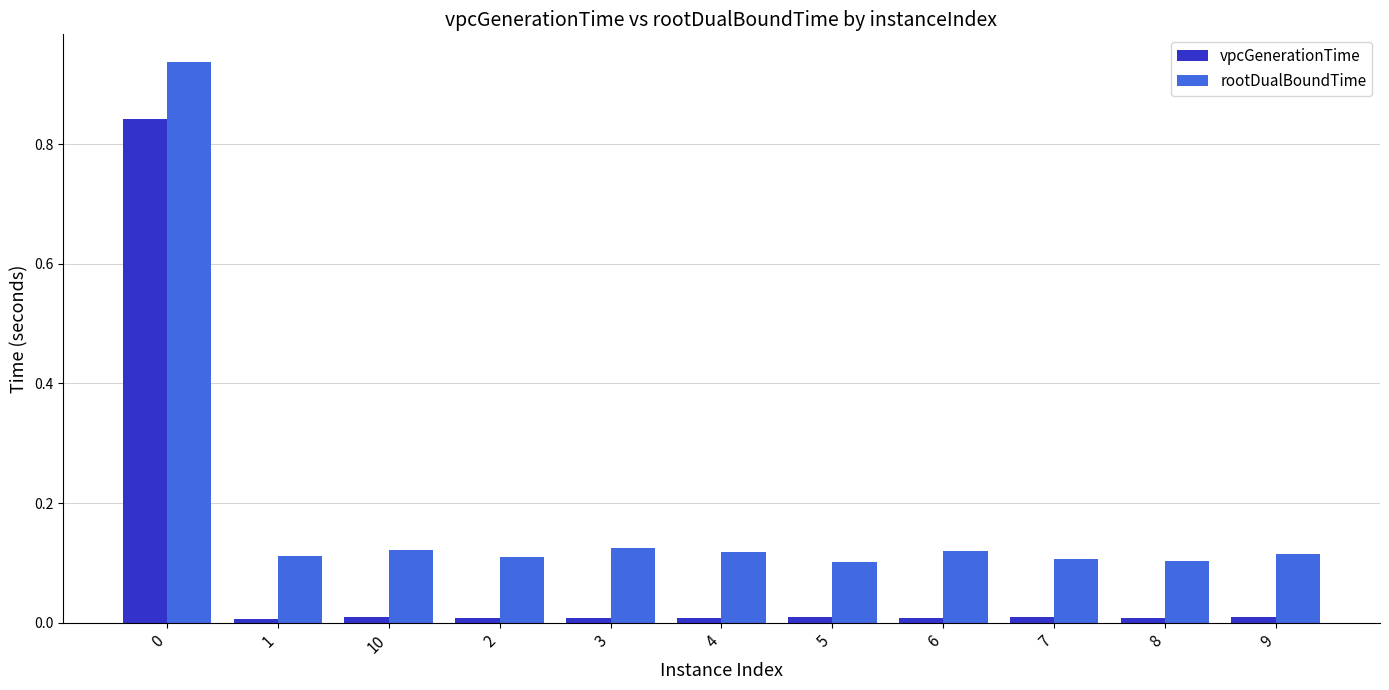

List the series in order of their peak value, lowest first.

vpcGenerationTime, rootDualBoundTime